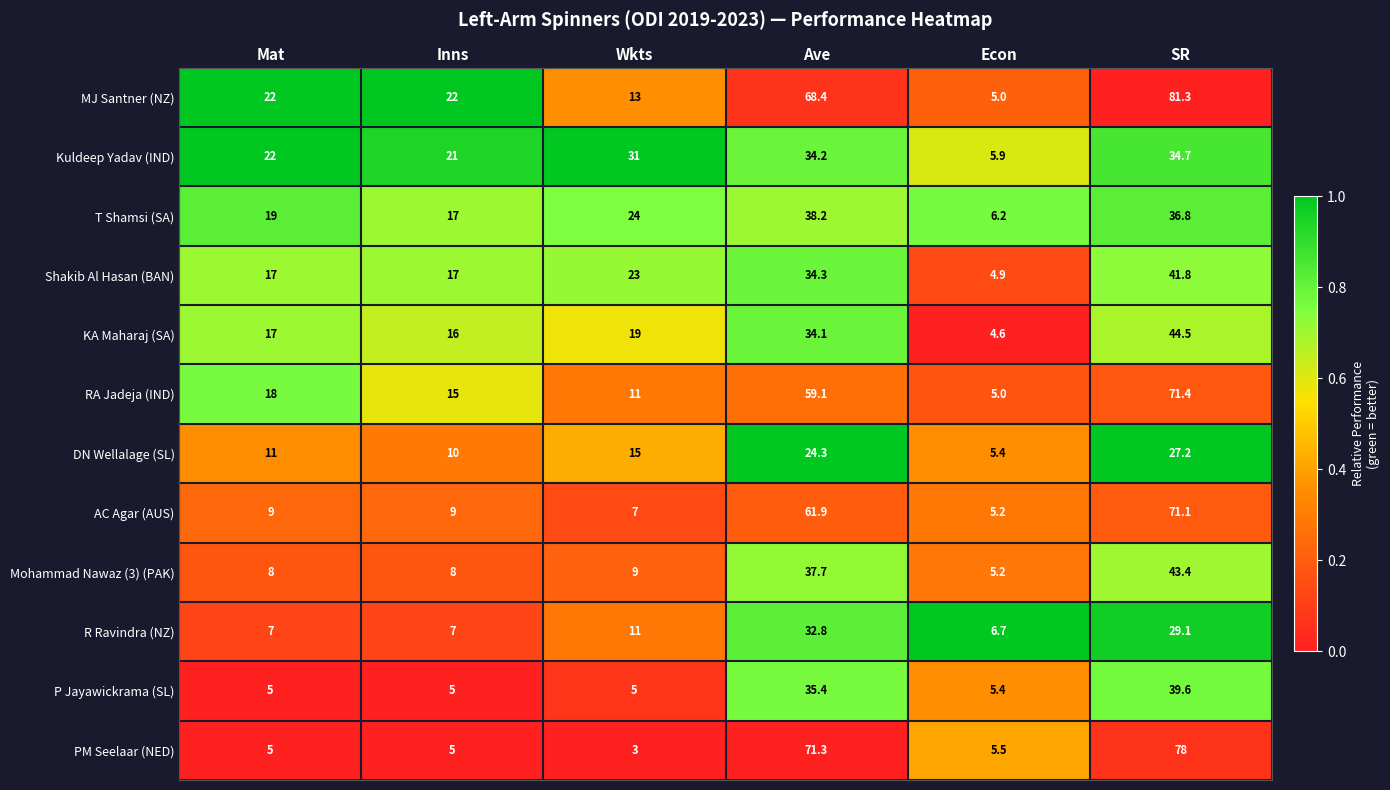

What is the total value across all series at Wkts?

171.0